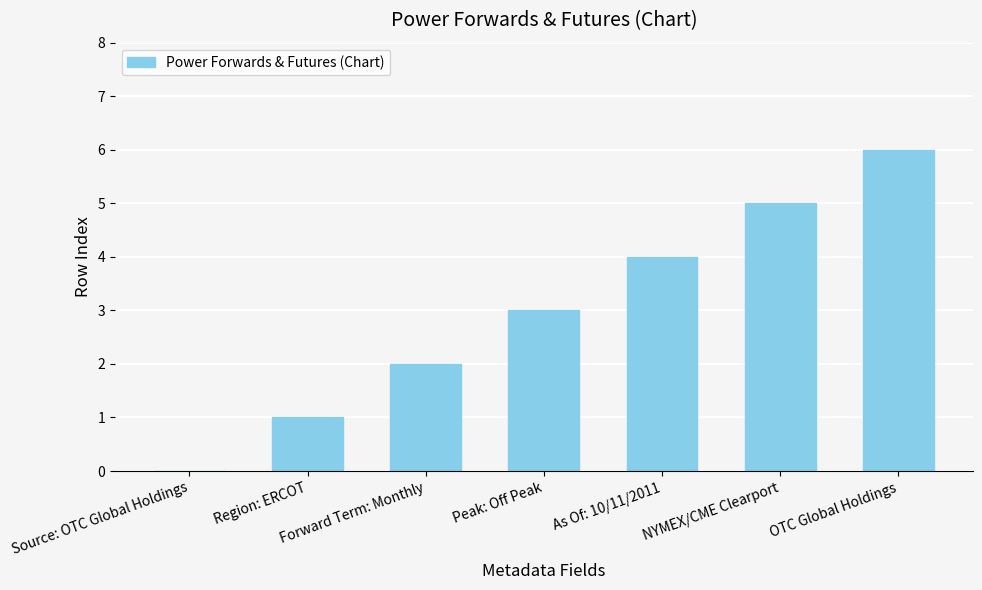

Which category has the highest value across all series?

OTC Global Holdings